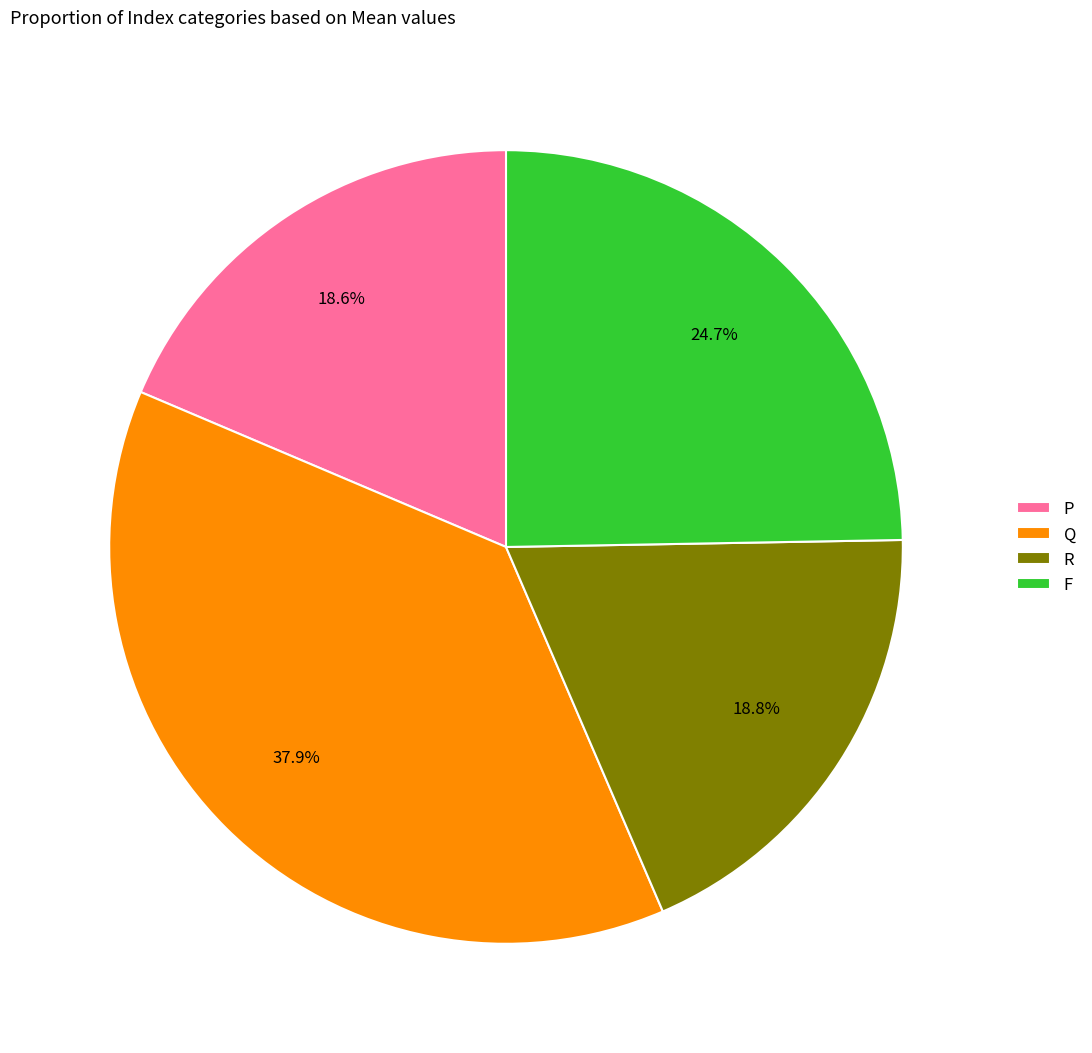

Count the number of slices in the pie.

4